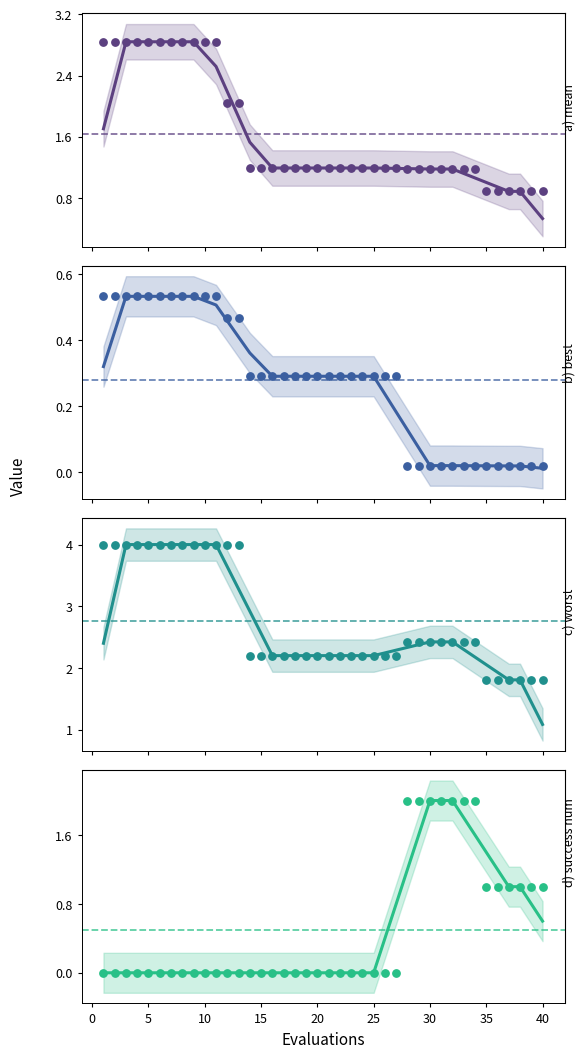

At how many categories does at least one series exceed 1?

40